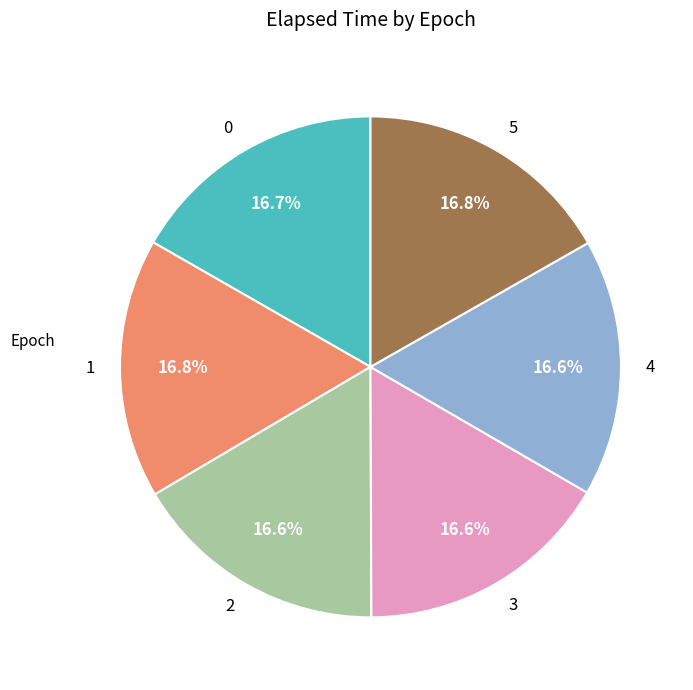

Is there a majority slice in this chart?

No